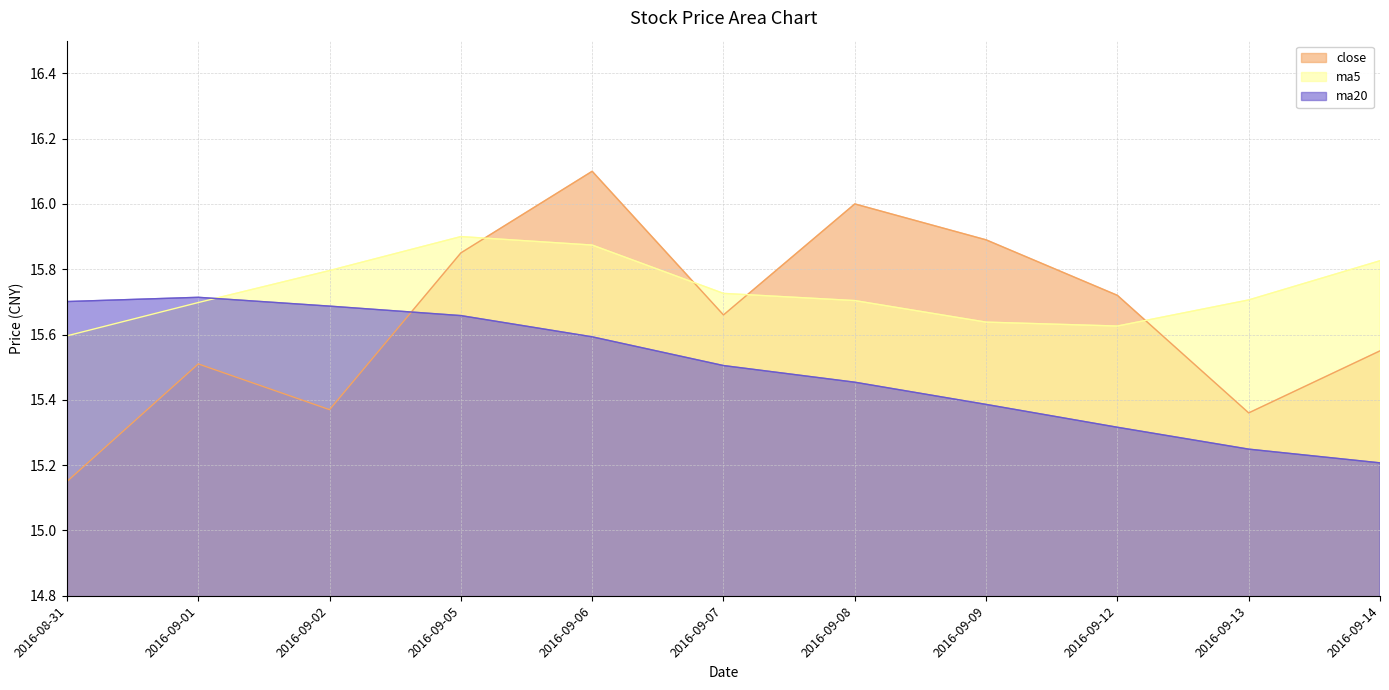

Rank the series at 2016-09-05 from lowest to highest value.

ma20, close, ma5